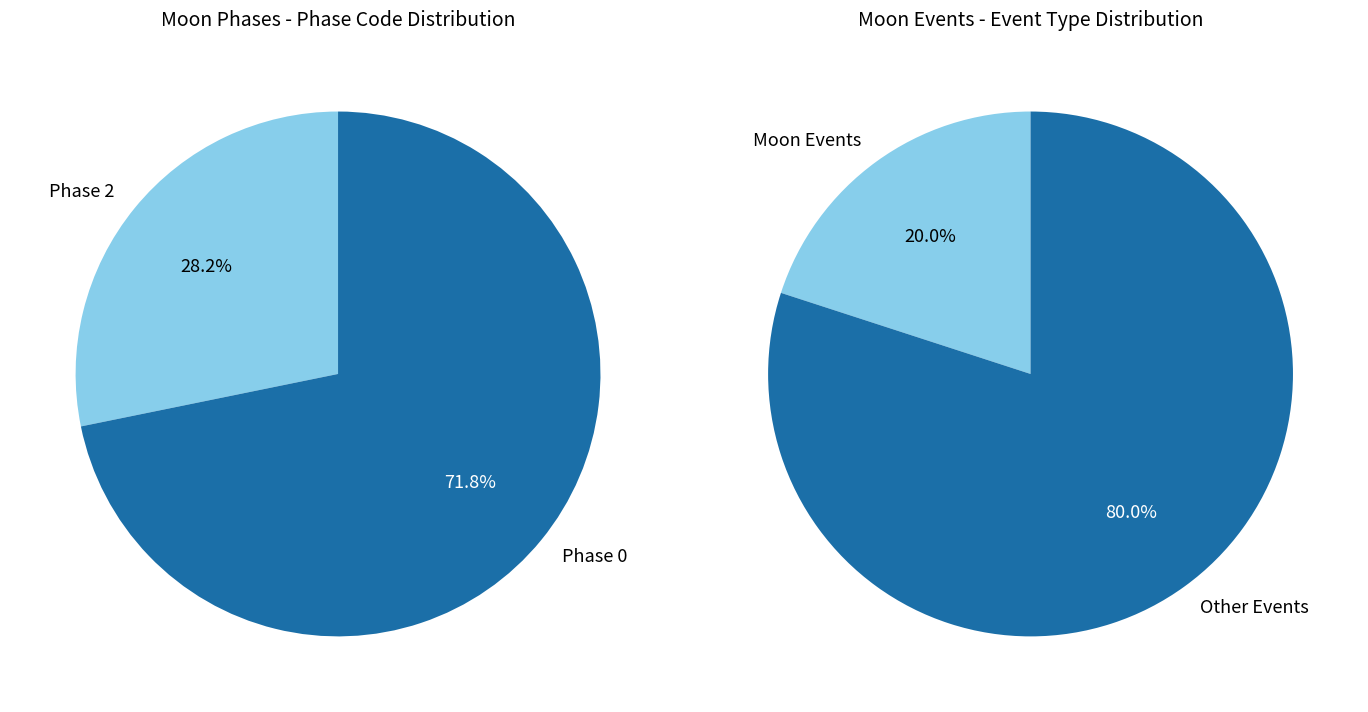

True or false: 30 accounts for 0% of the total.

True